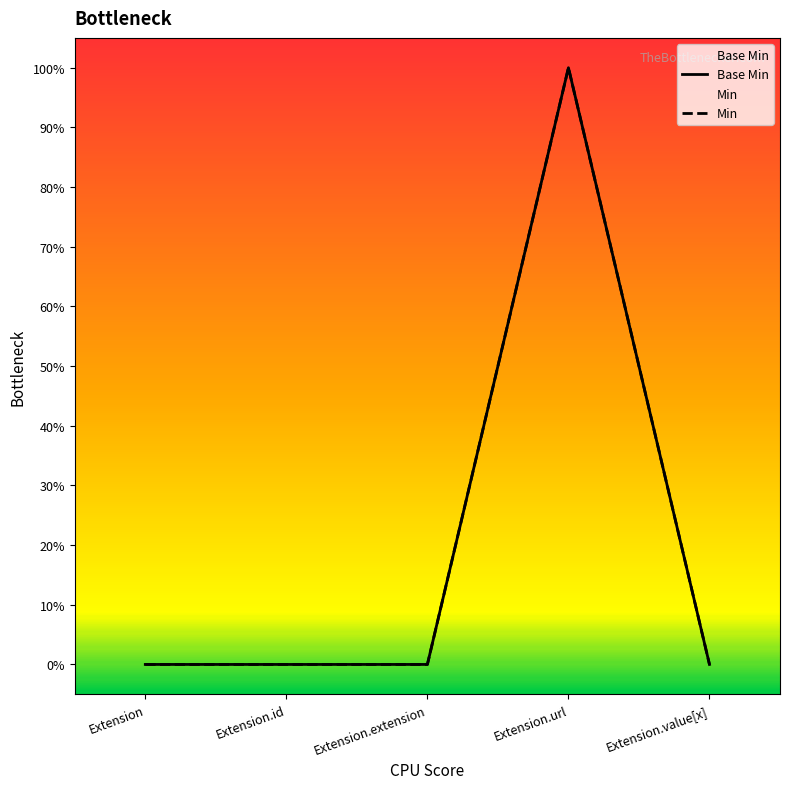

The value at Extension.url is 2. True or false?

False